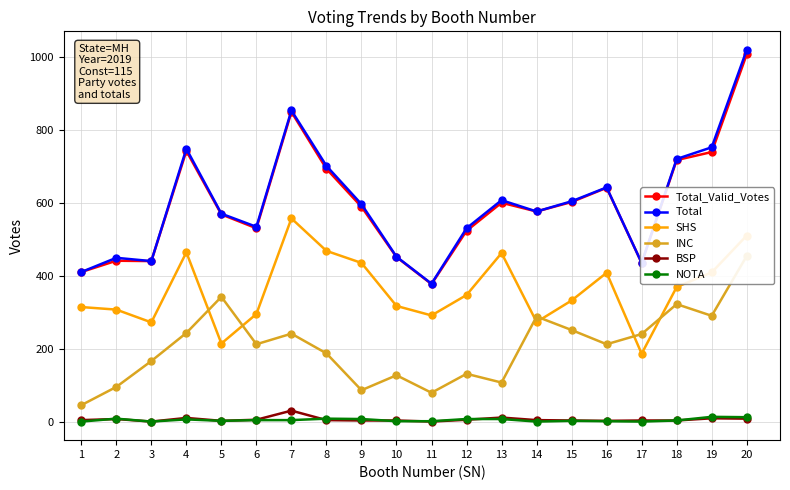

In Total, how many points are lower than both neighbors (excluding endpoints)?

5